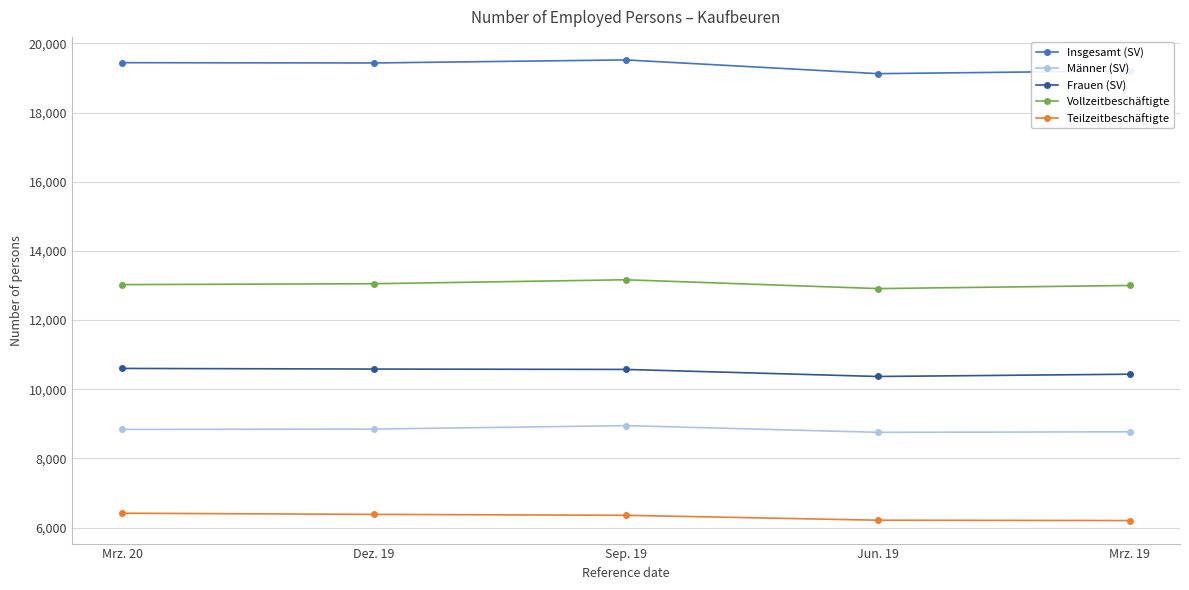

What is the greatest value displayed?

19521